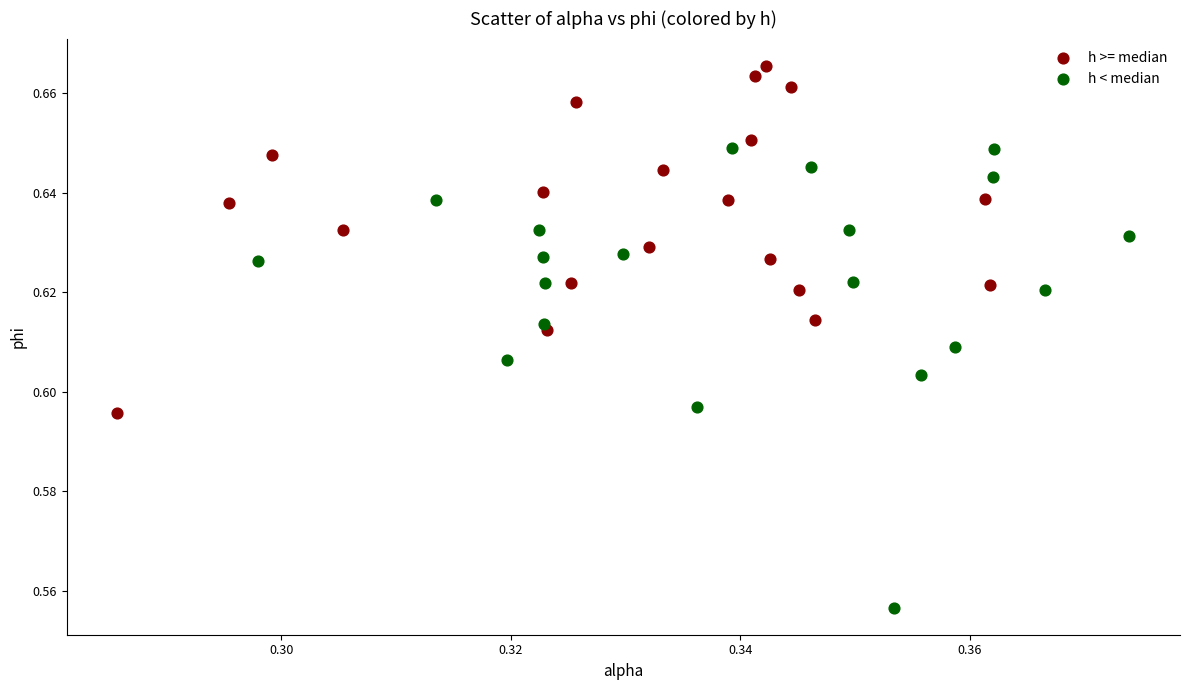

Which series contains the highest Y value?

h >= median